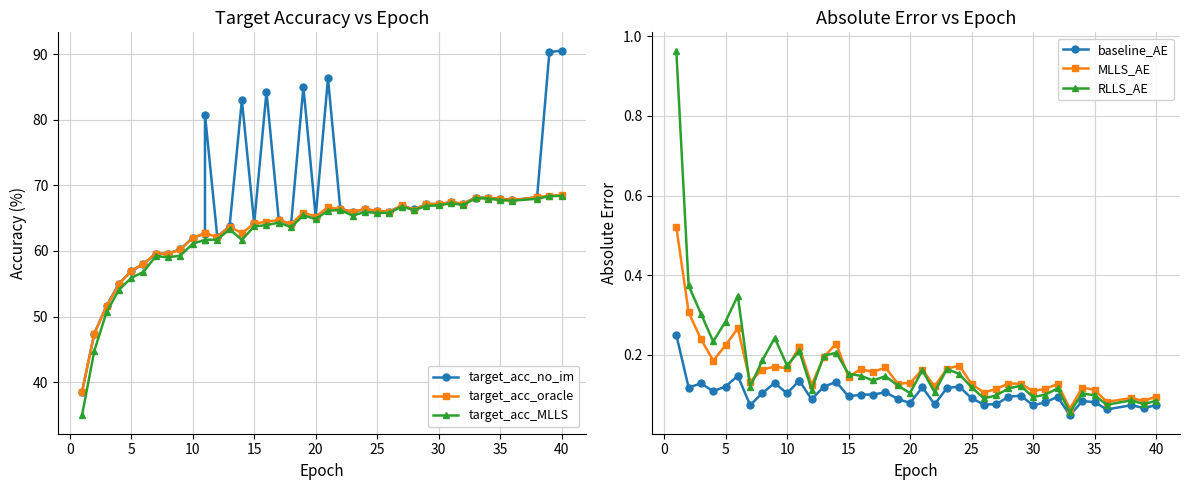

At how many categories does at least one series exceed 18?

40